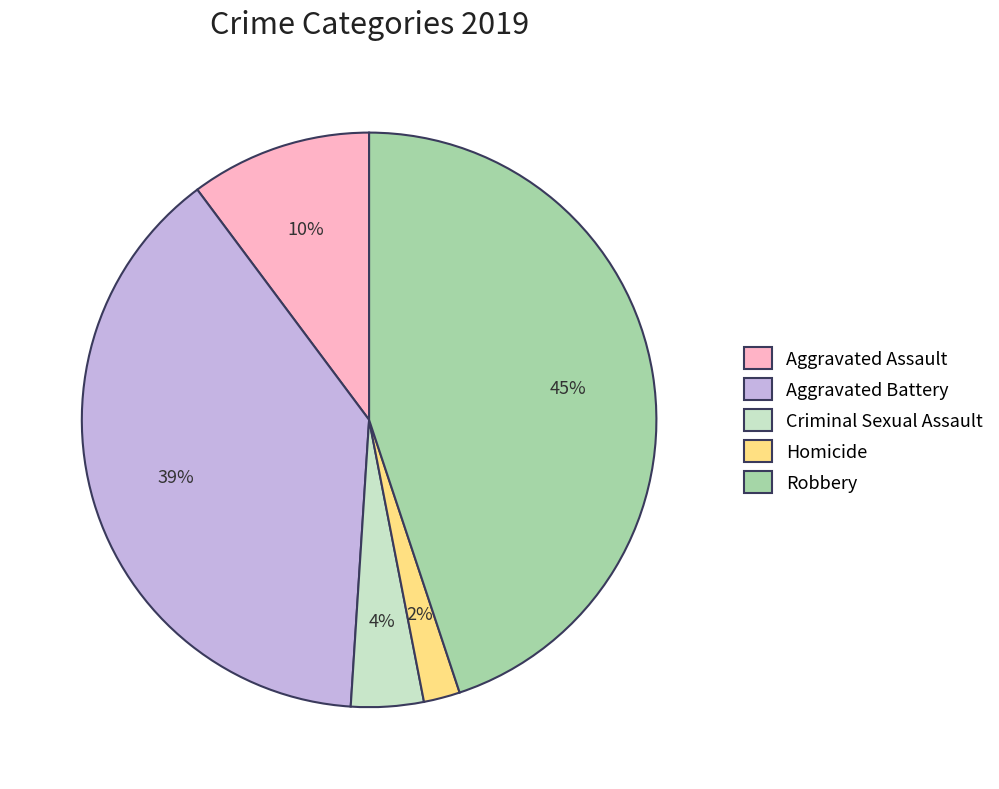

Which slice is the smallest?

Homicide